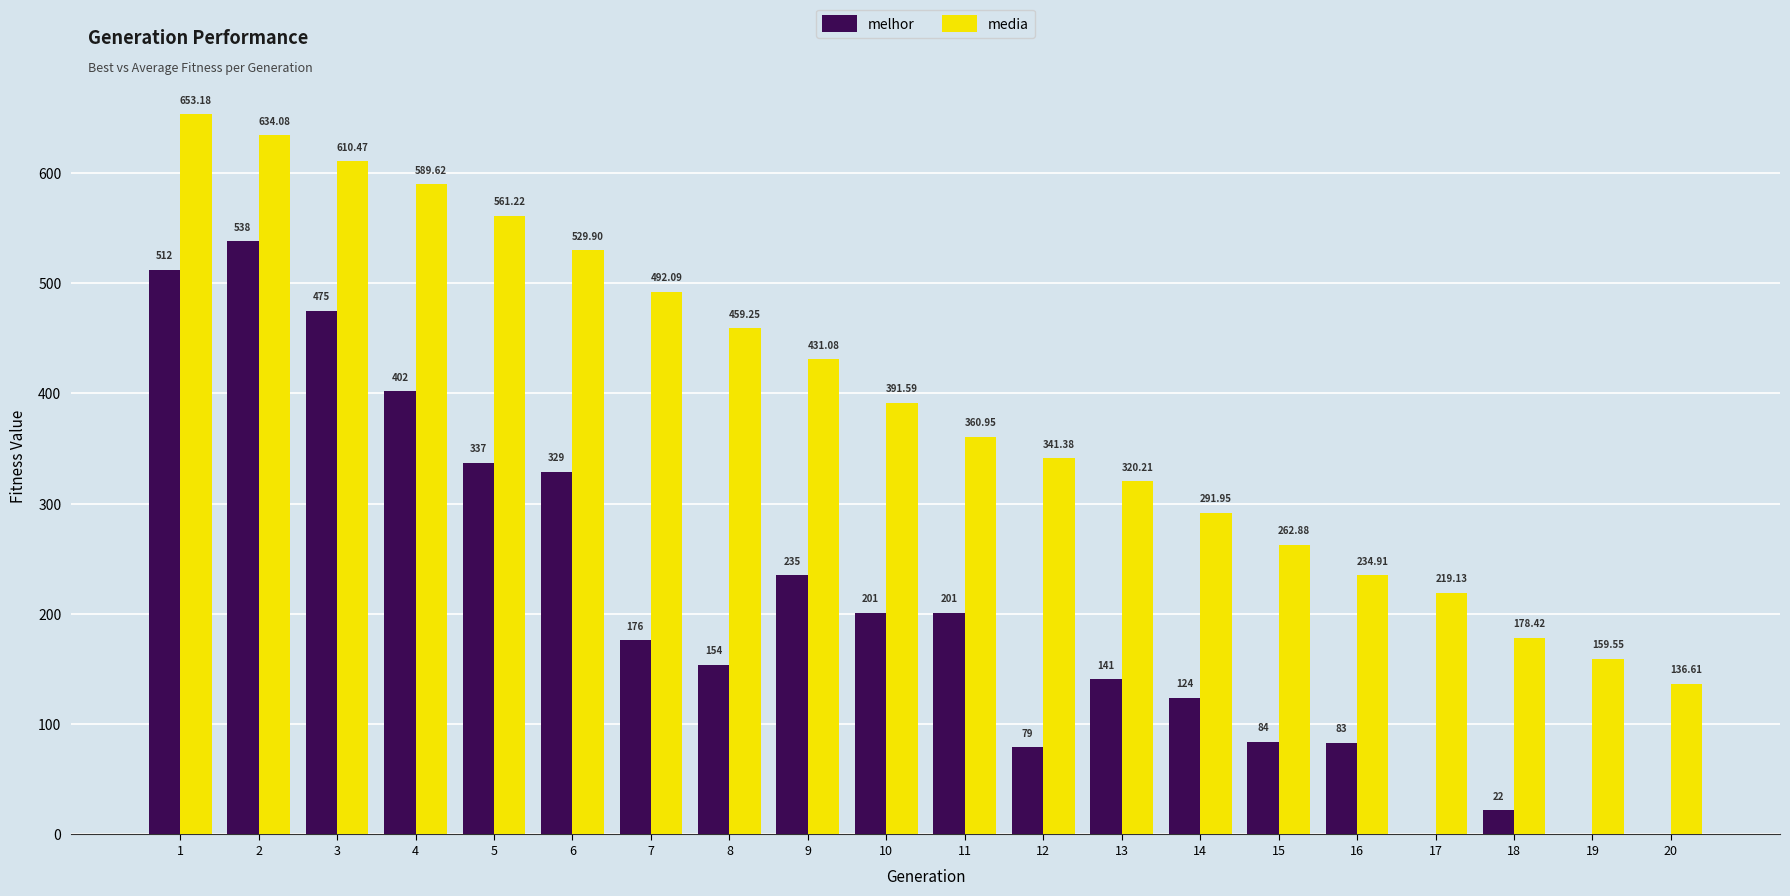

Is the value of media at 14 greater than the value of melhor at 8?

Yes